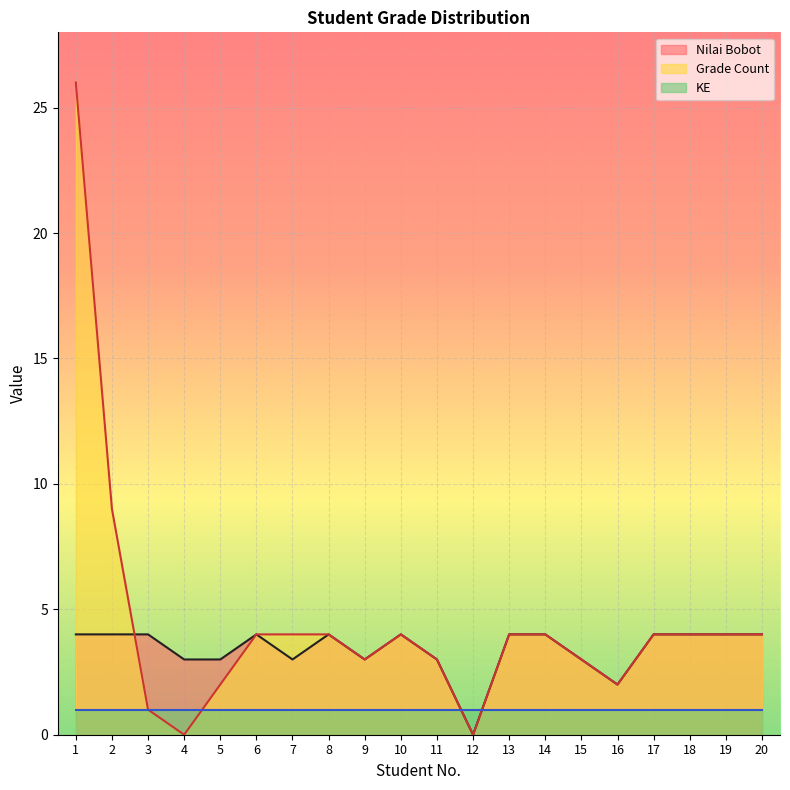

Which series has the widest spread of values?

Grade Count